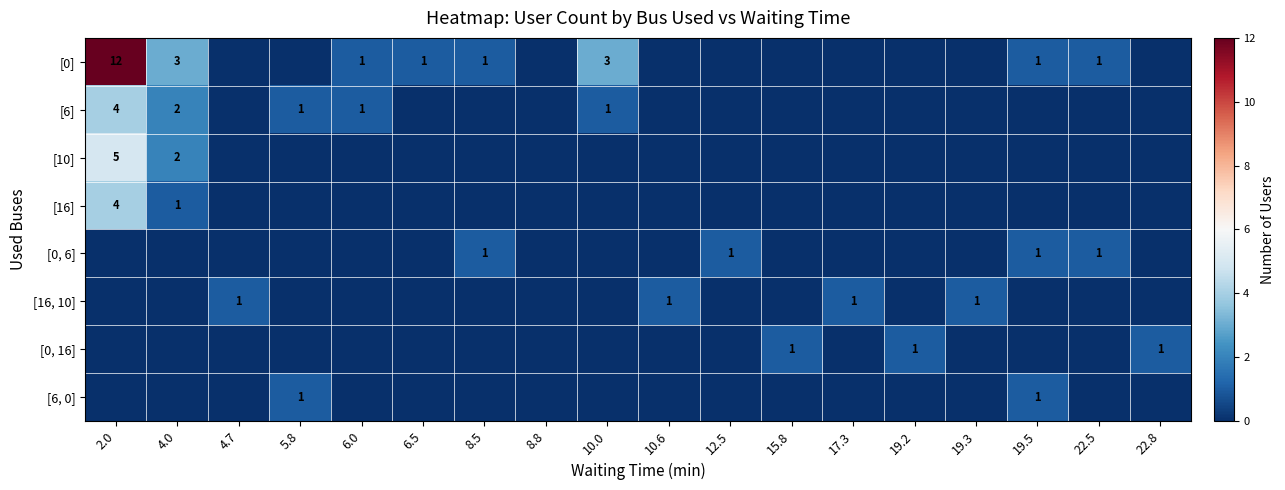

Is it true that [10] equals 2 at 2.0?

False